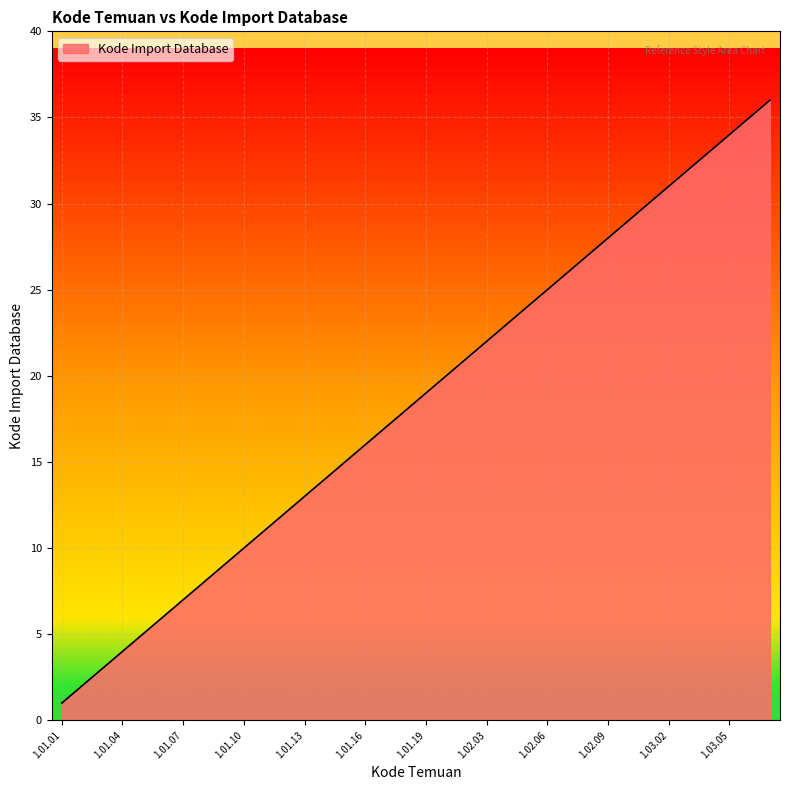

What is the greatest value displayed?

36